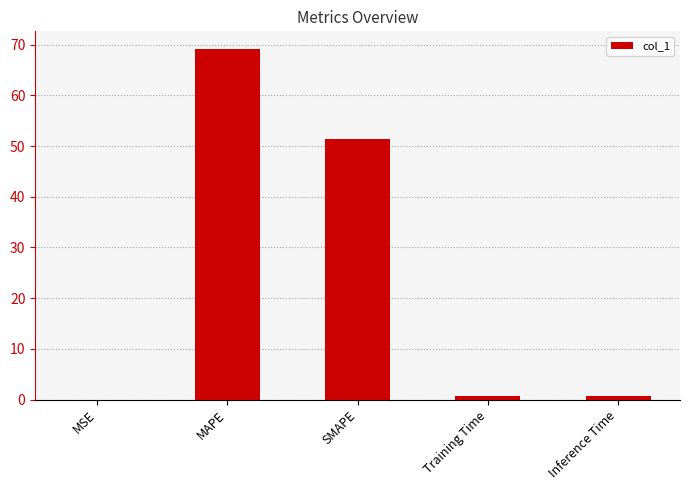

What is the change in value from MSE to Training Time?

+0.7